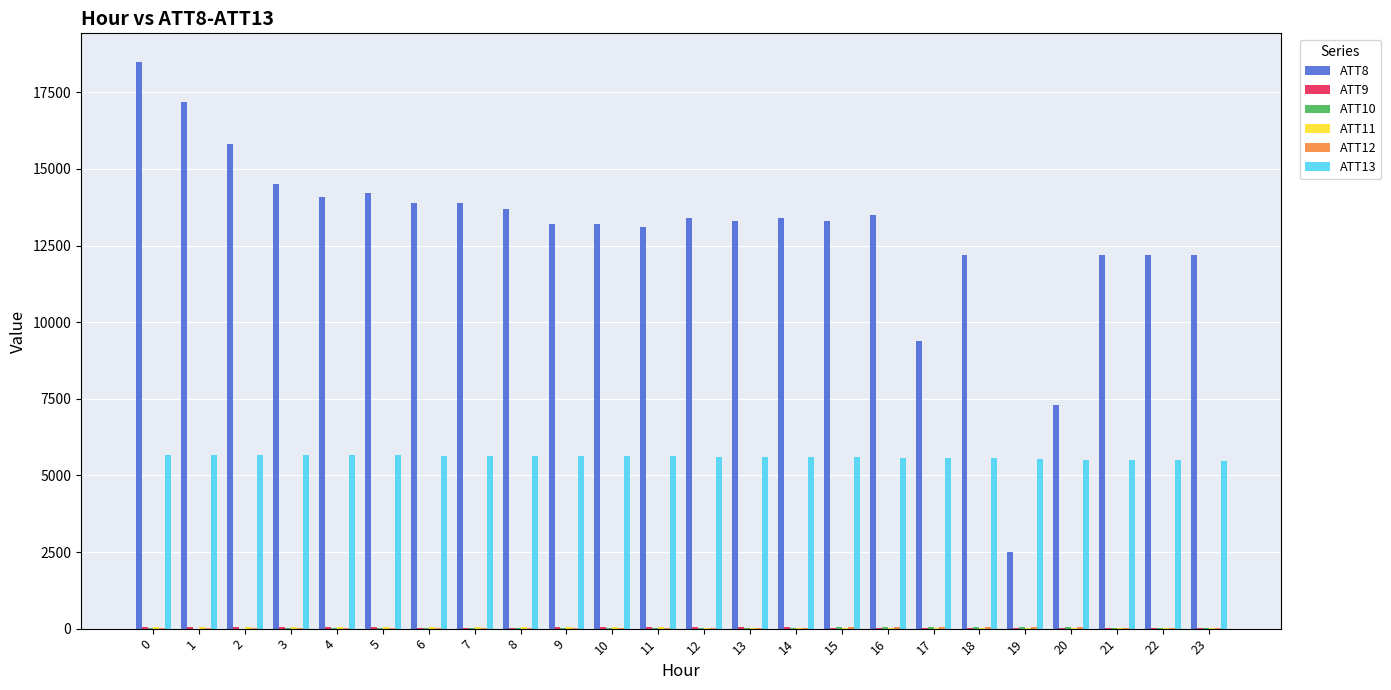

The value of ATT8 at 9 is 21375.7. True or false?

False